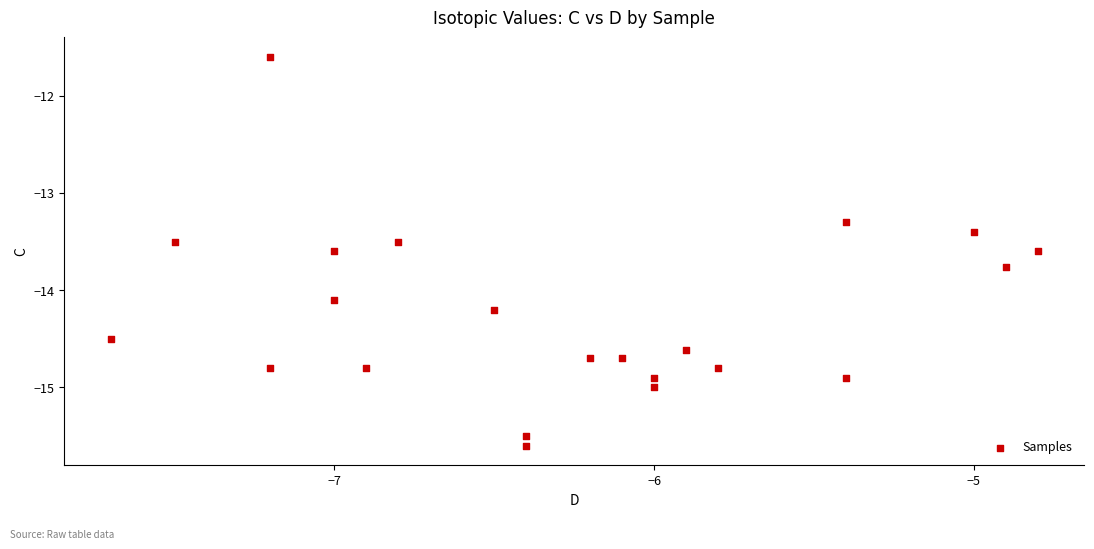

What Y value in the scatter plot is closest to -13?

-13.3